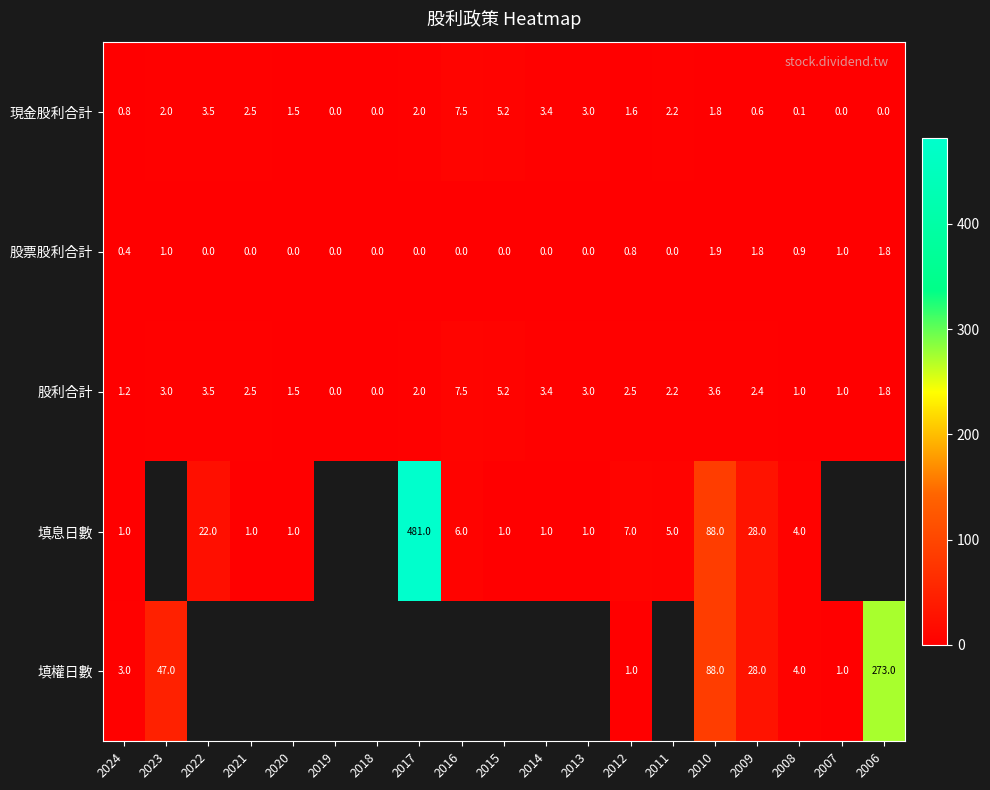

How many data points does each series have?

19